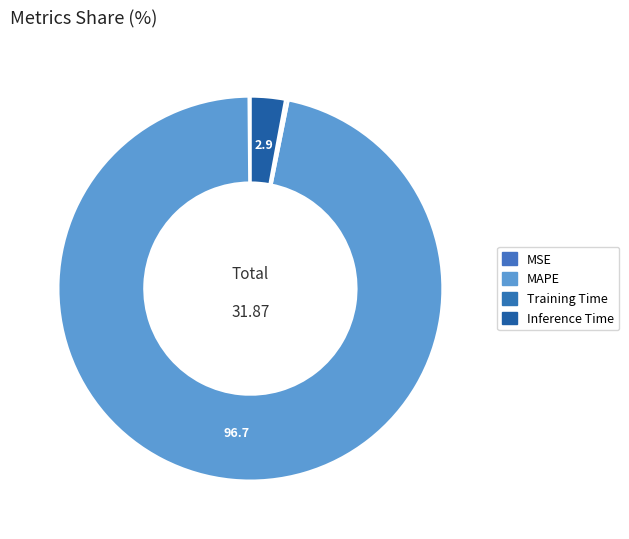

Rank the categories by value from lowest to highest.

MSE, Training Time, Inference Time, MAPE